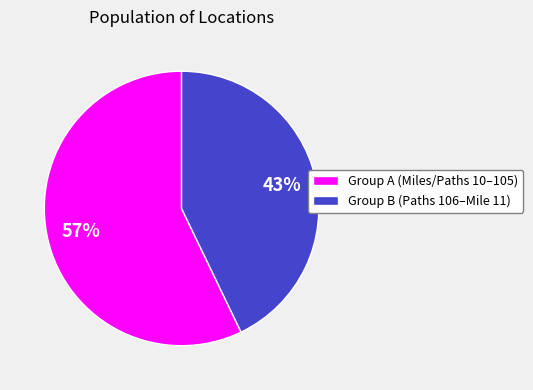

Combined, do Group A (Miles/Paths 10–105) and Group B (Paths 106–Mile 11) account for over 50%?

Yes